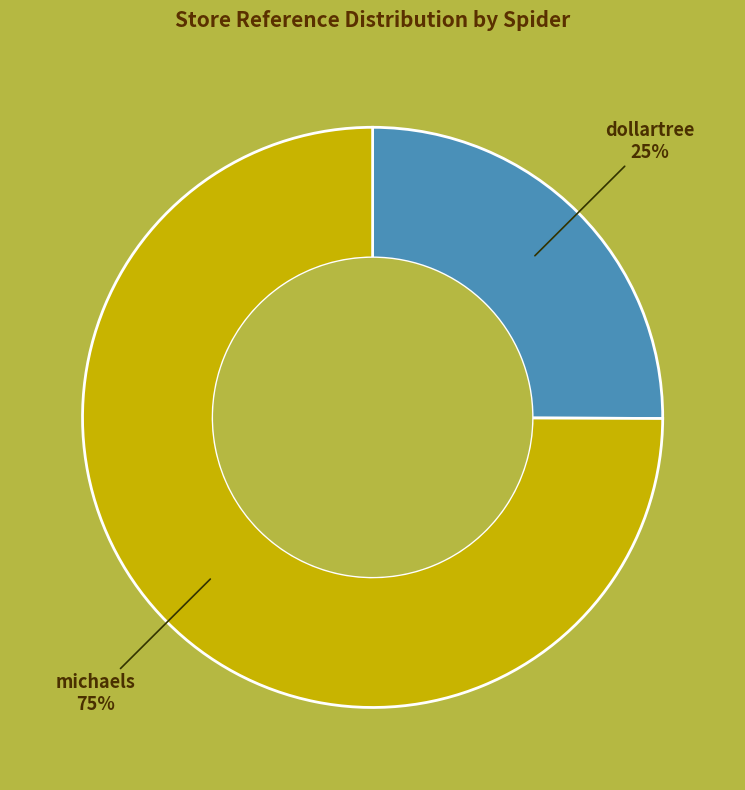

Rank the categories by value from lowest to highest.

dollartree, michaels